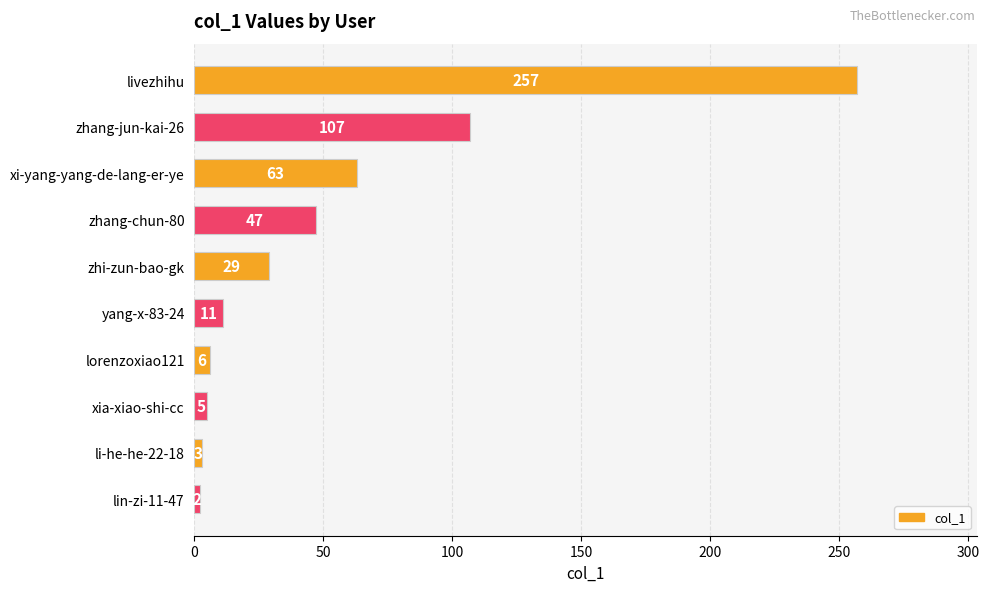

What is the difference between the values at zhang-jun-kai-26 and xia-xiao-shi-cc?

102